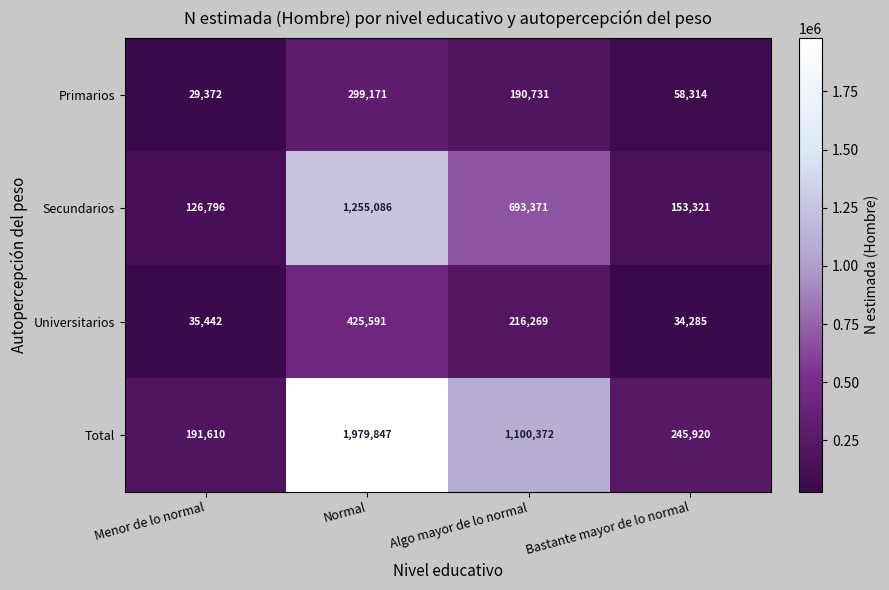

Count the number of data series in this chart.

4